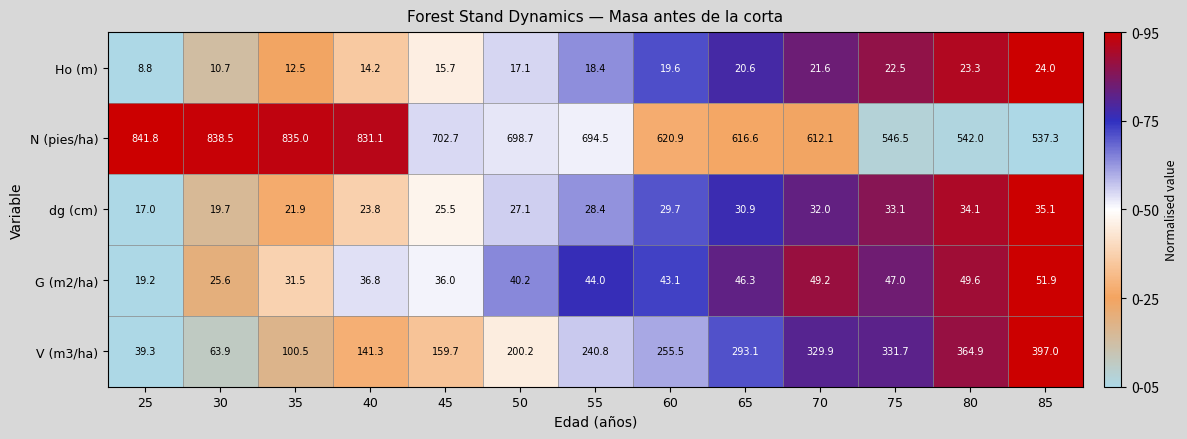

What is the difference between the G (m2/ha) values at 75 and 35?

15.5